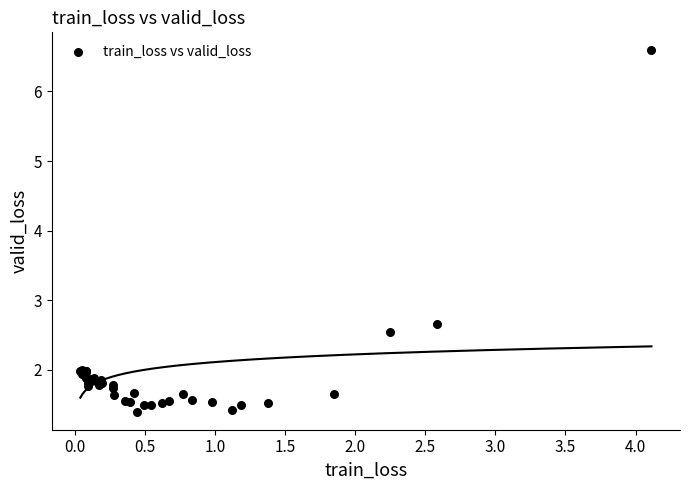

What Y value in the scatter plot is closest to 3?

2.7